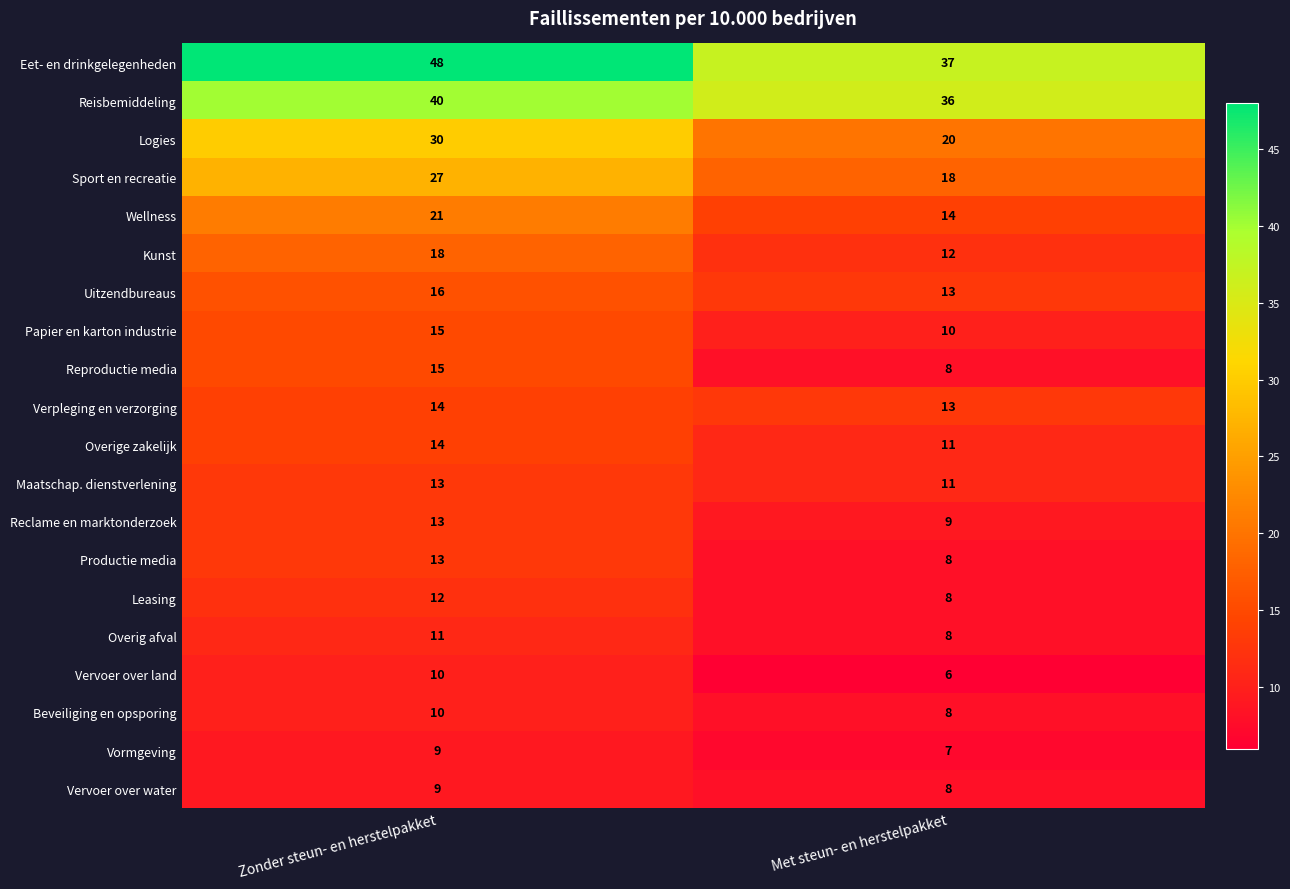

What is the average value of the Logies series?

25